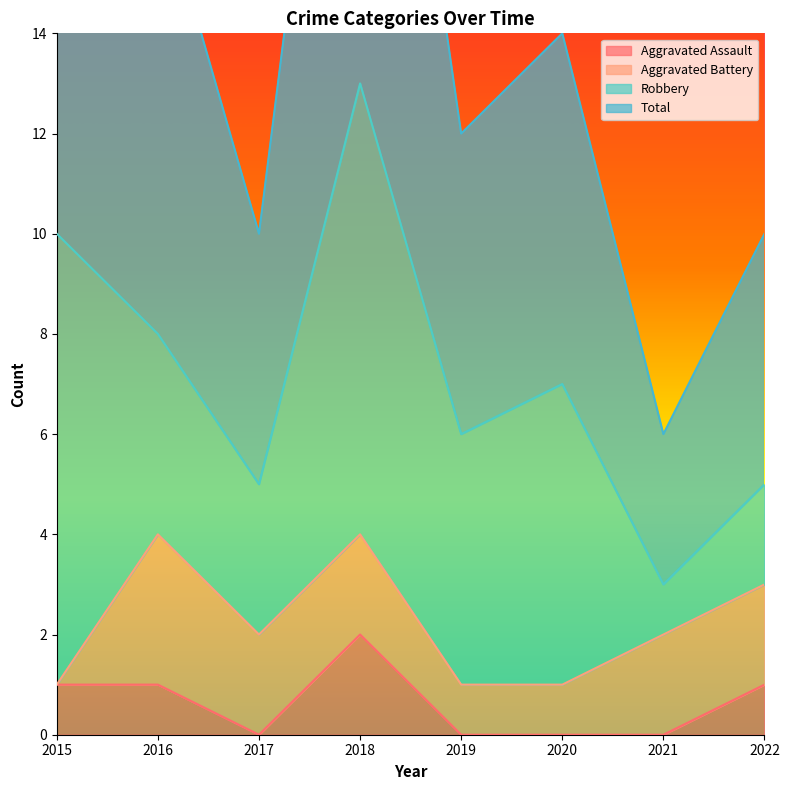

Which category has the lowest value across all series?

2017